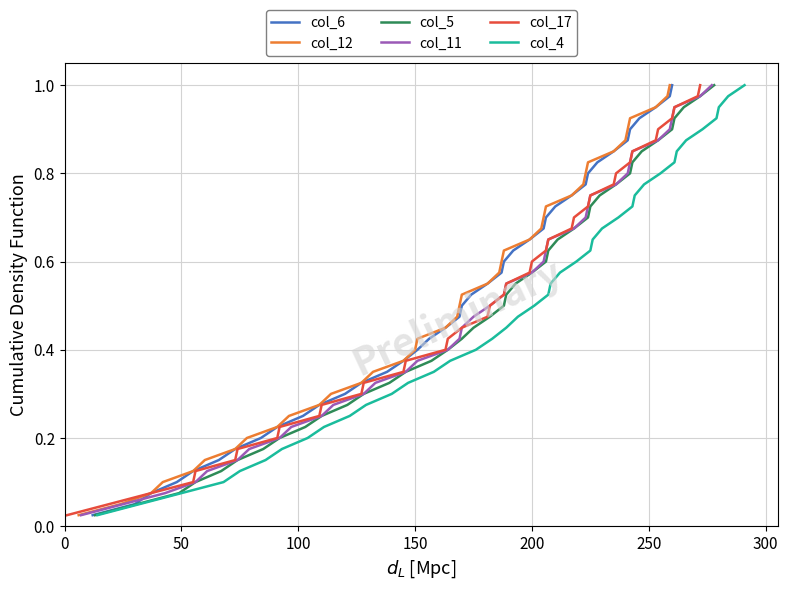

What is the value of the col_17 point at the 14th from the left?

0.3